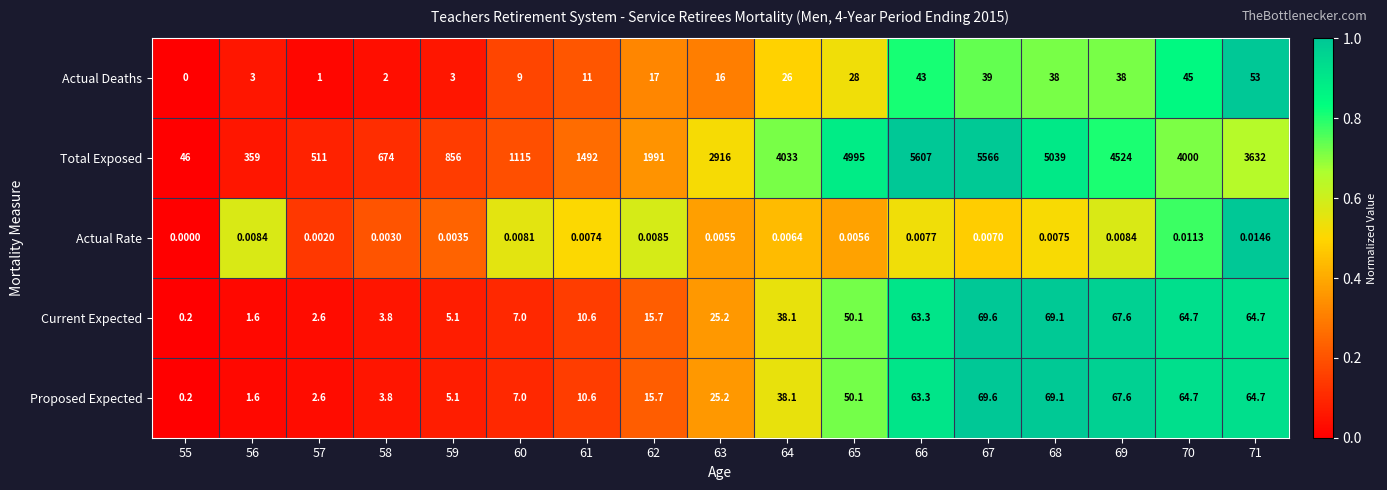

What is the spread (max minus min) of values at 63?

2916.0